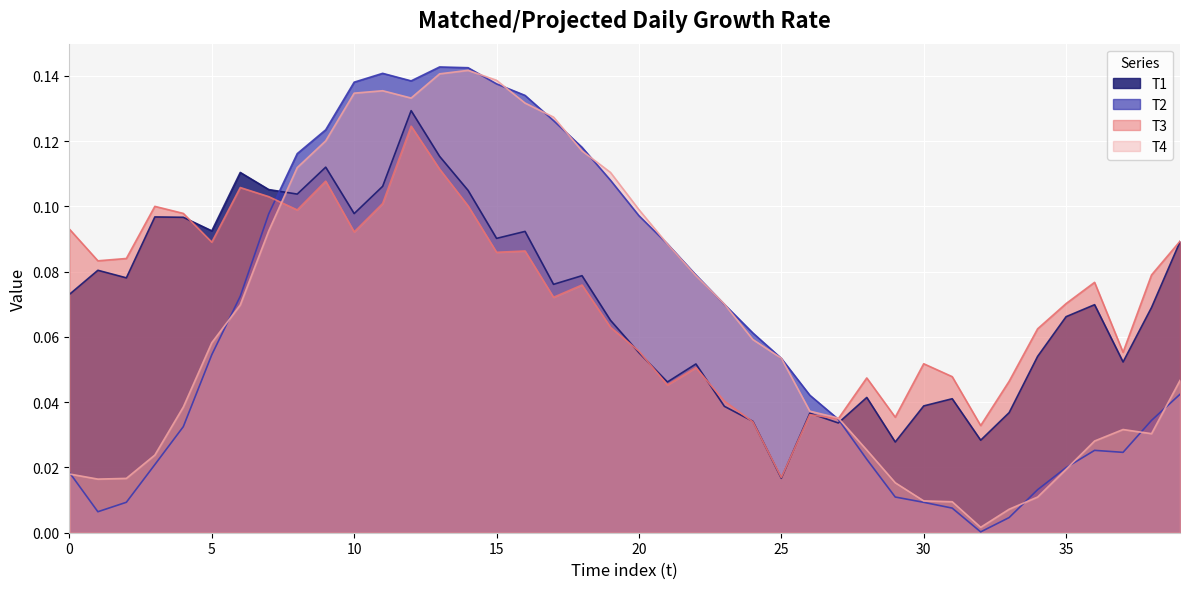

What is the sum of all T2 values?

2.6